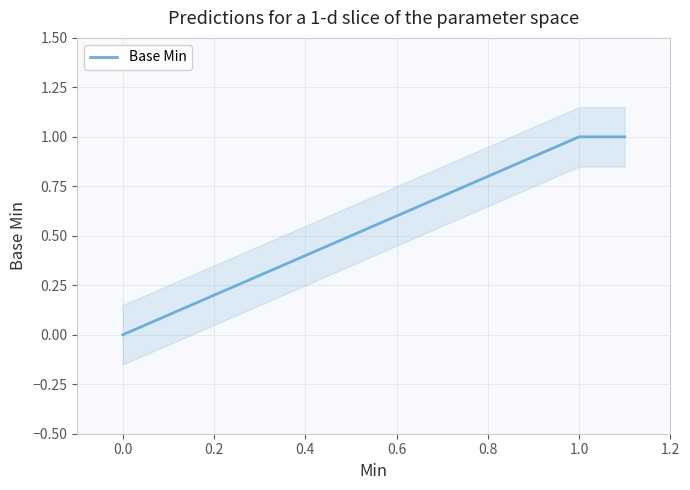

True or false: the data has more than 2 interior local peaks.

False